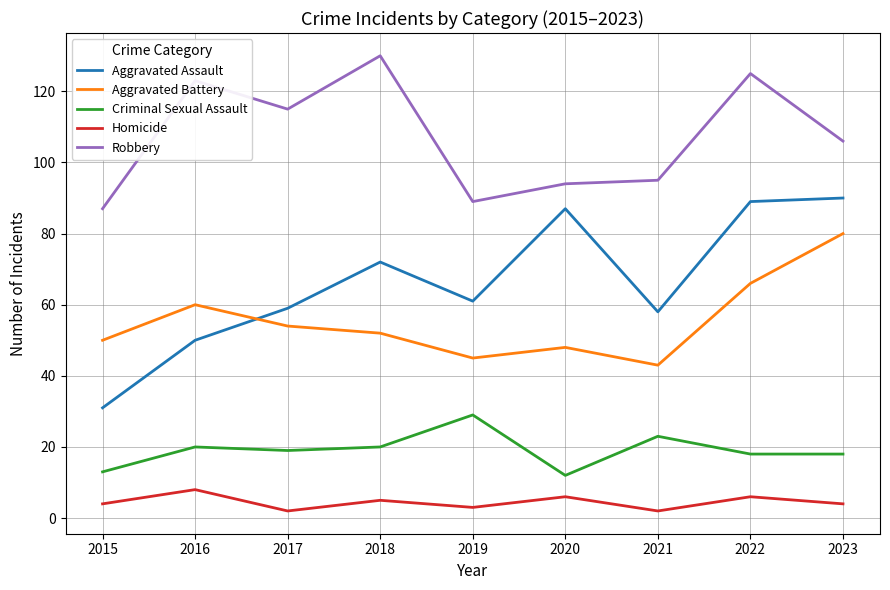

Reading left to right, extract all data points from this chart.

Aggravated Assault: 2015=31	2016=50	2017=59	2018=72	2019=61	2020=87	2021=58	2022=89	2023=90
Aggravated Battery: 2015=50	2016=60	2017=54	2018=52	2019=45	2020=48	2021=43	2022=66	2023=80
Criminal Sexual Assault: 2015=13	2016=20	2017=19	2018=20	2019=29	2020=12	2021=23	2022=18	2023=18
Homicide: 2015=4	2016=8	2017=2	2018=5	2019=3	2020=6	2021=2	2022=6	2023=4
Robbery: 2015=87	2016=123	2017=115	2018=130	2019=89	2020=94	2021=95	2022=125	2023=106